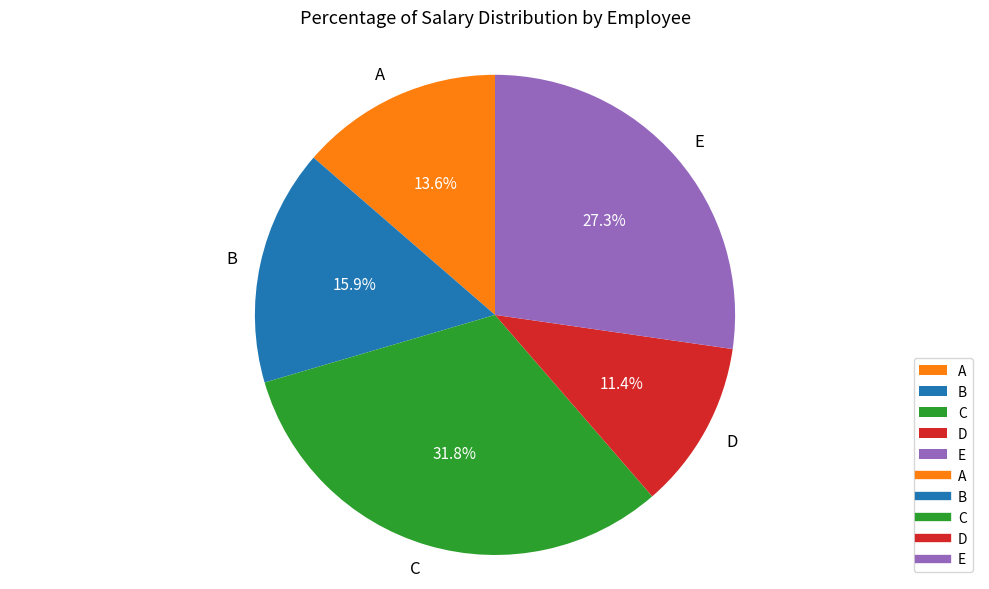

Which slice is the largest?

C